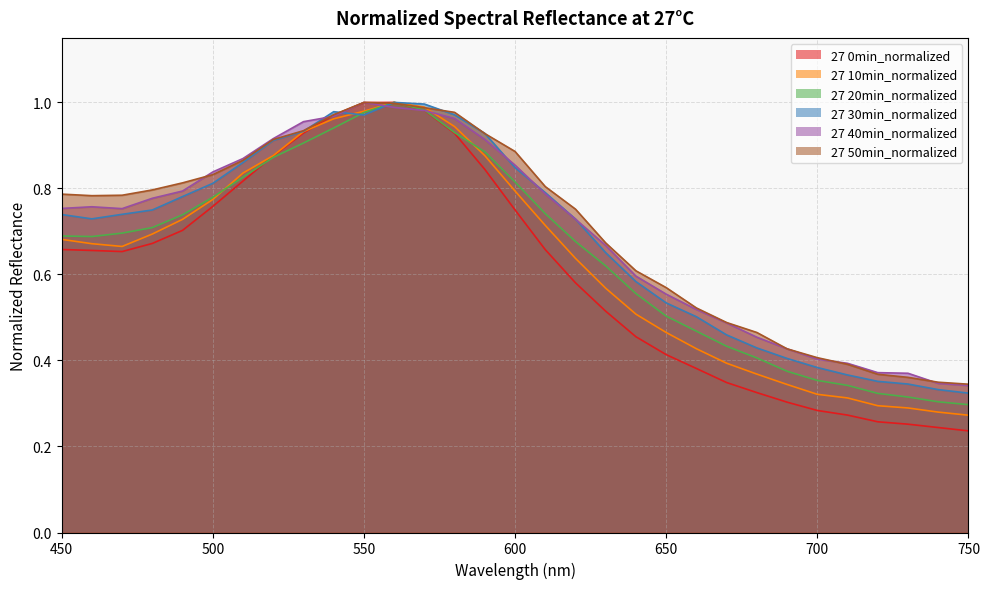

List the labels in order of 27 10min_normalized value, smallest first.

750, 740, 730, 720, 710, 700, 690, 680, 670, 660, 650, 640, 630, 620, 470, 460, 450, 480, 610, 490, 500, 600, 510, 520, 590, 530, 580, 540, 550, 570, 560